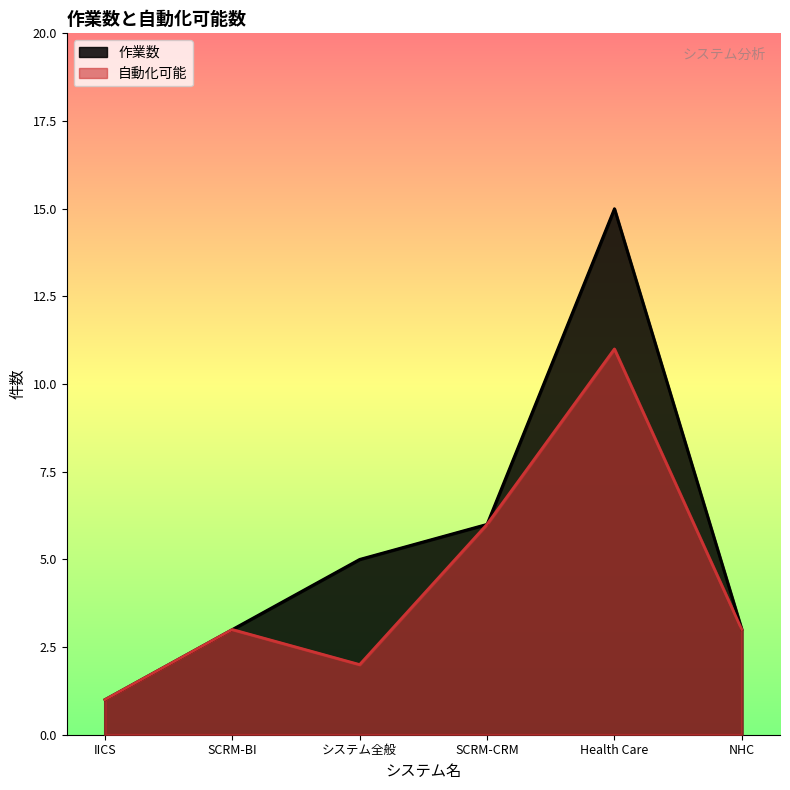

What is the lowest value of the 自動化可能 series?

1